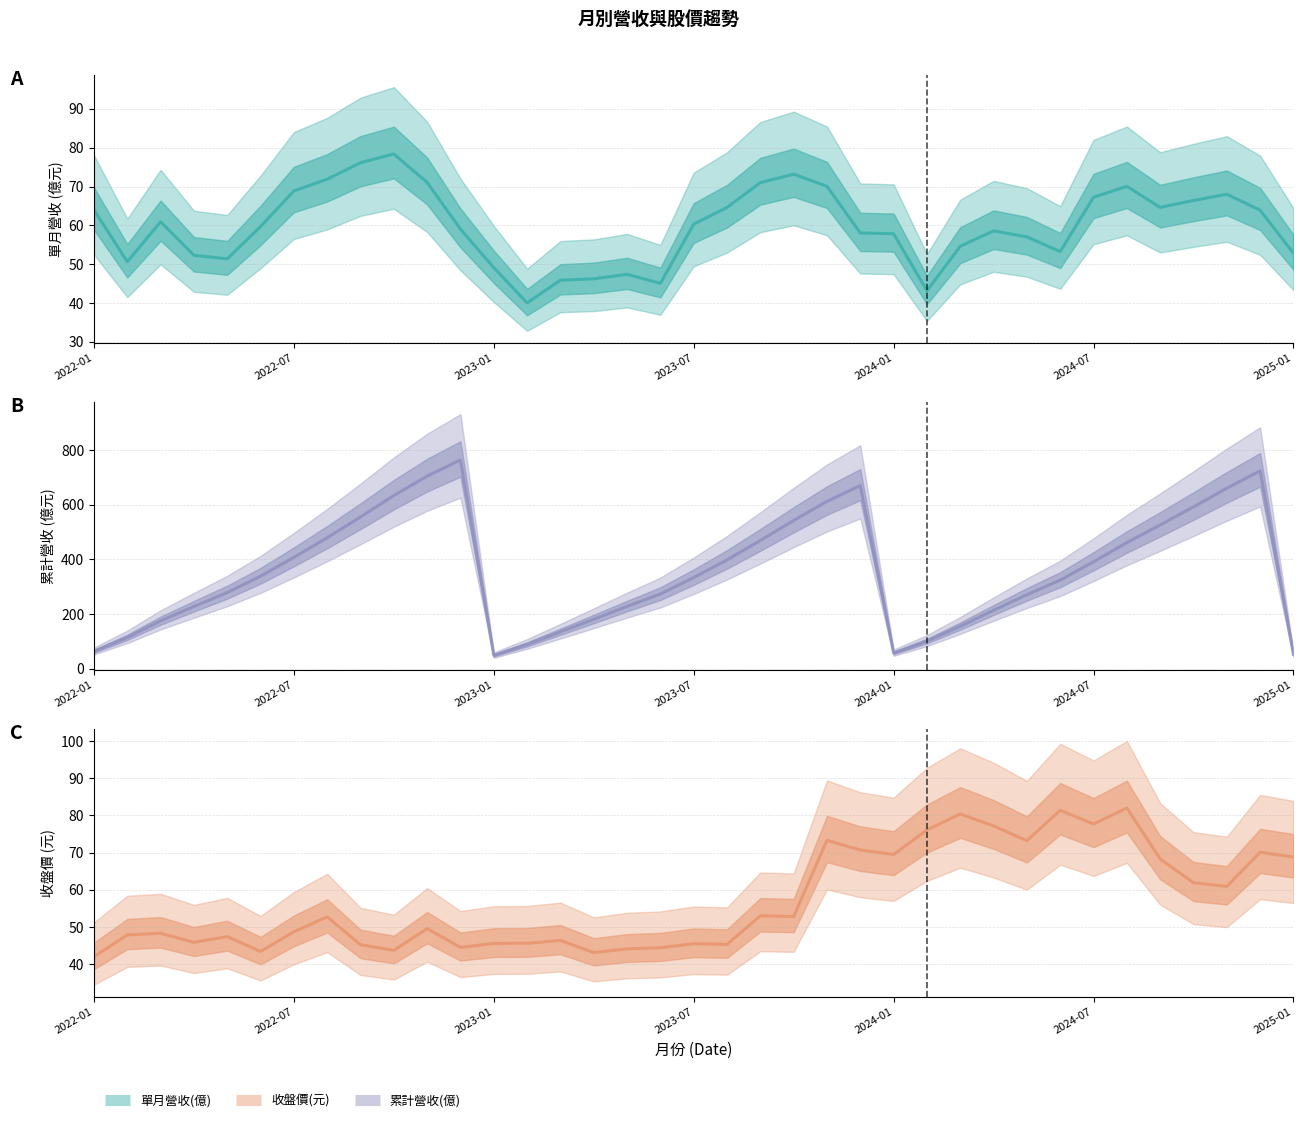

Which series has the largest total across all categories?

累計營收(億)